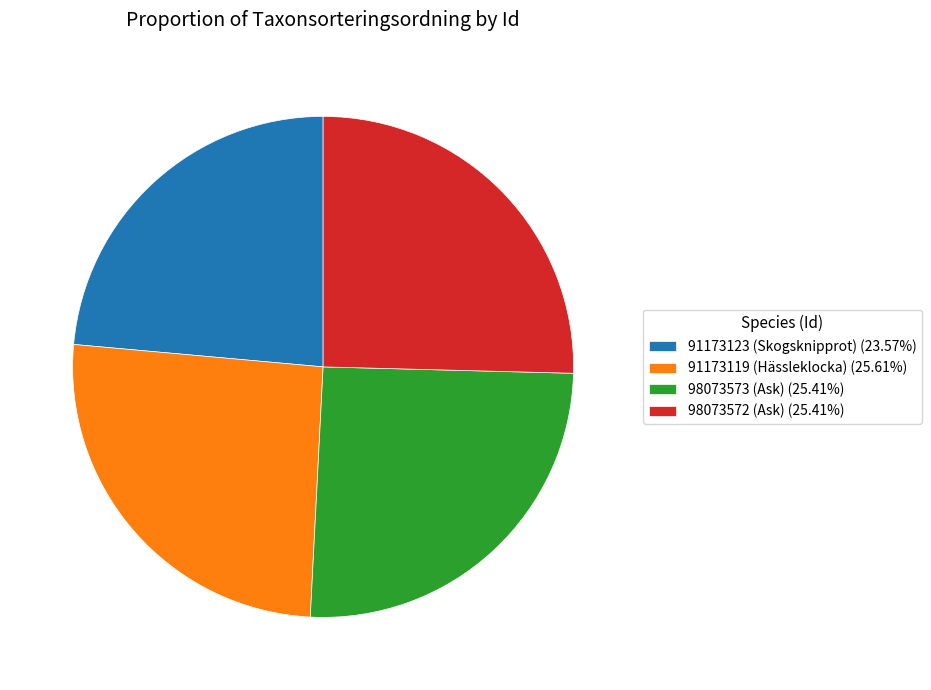

Is there any slice that represents more than half of the pie?

No